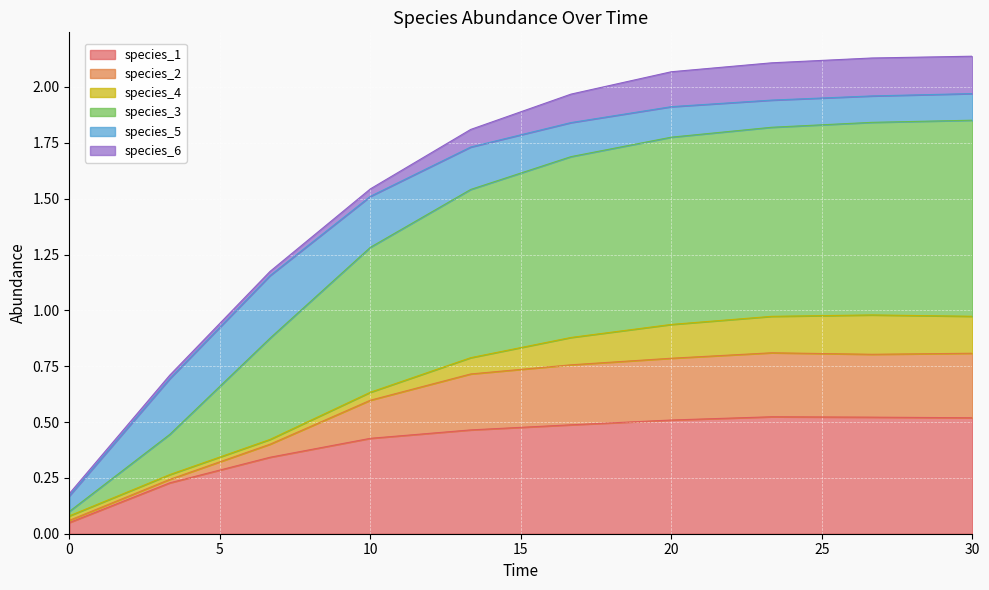

What are all the series names shown in the legend?

species_1, species_2, species_4, species_3, species_5, species_6